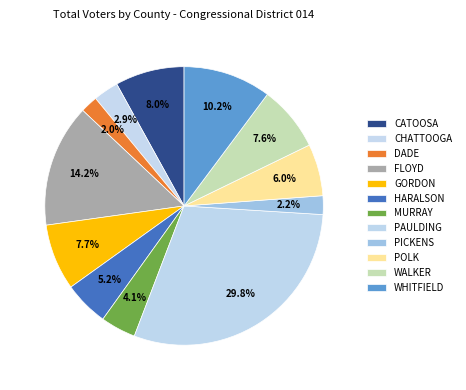

How much of the chart is everything except GORDON?

92.3%